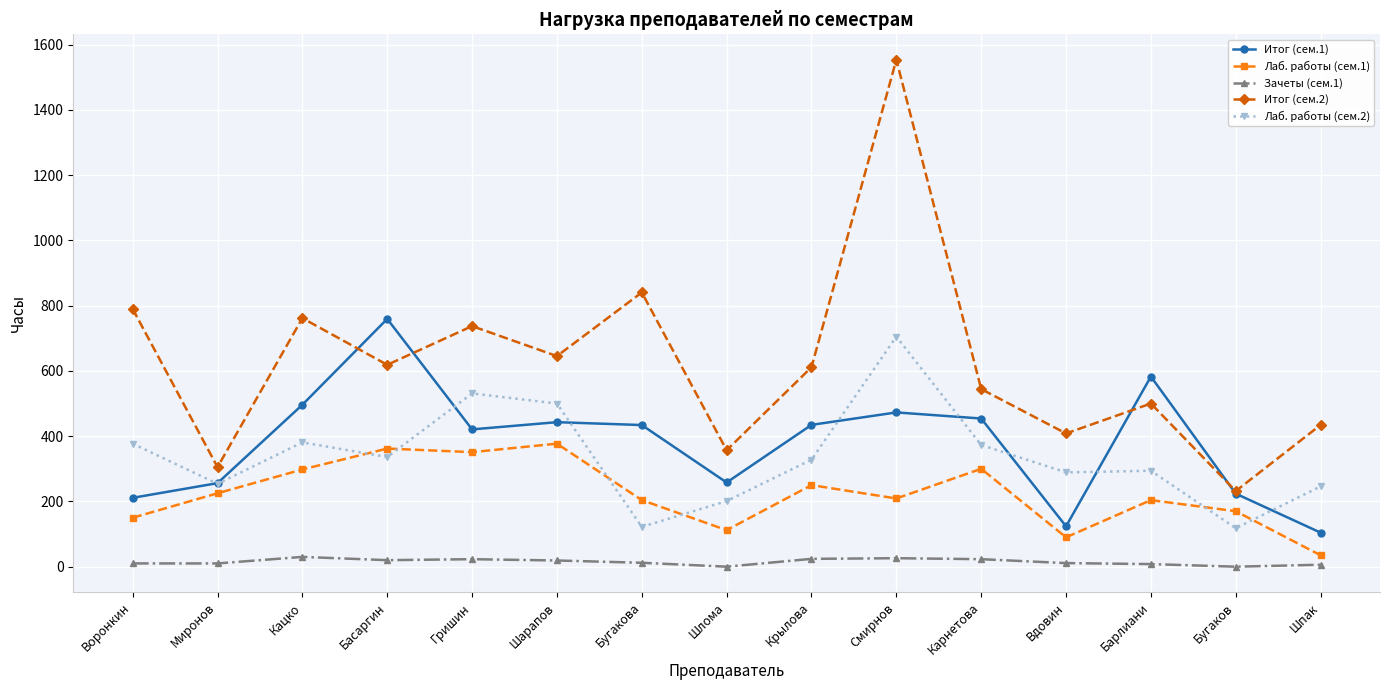

What is the sum of the Итог (сем.1) values at Шпак and Бугакова?

538.4